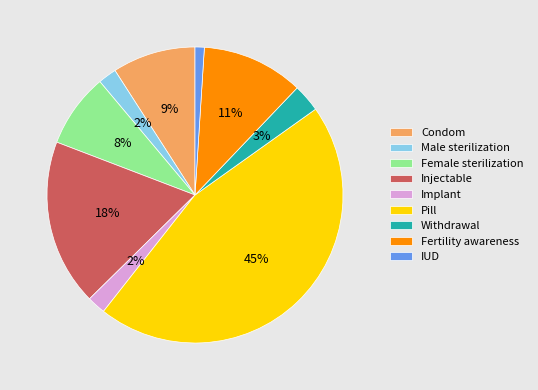

What percentage is the Condom slice, to the nearest percent?

9%